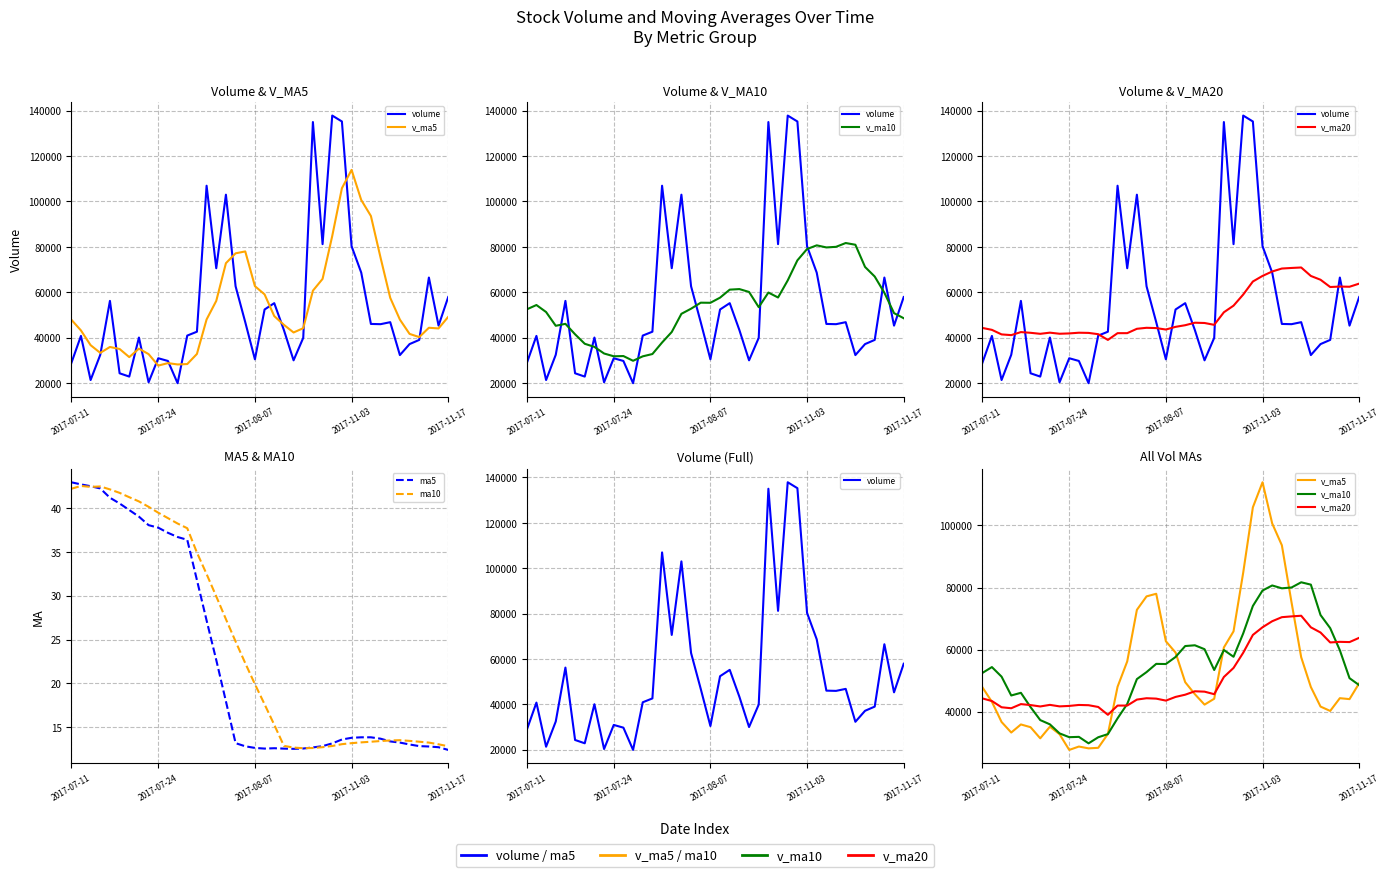

Does the chart have visible grid lines?

Yes